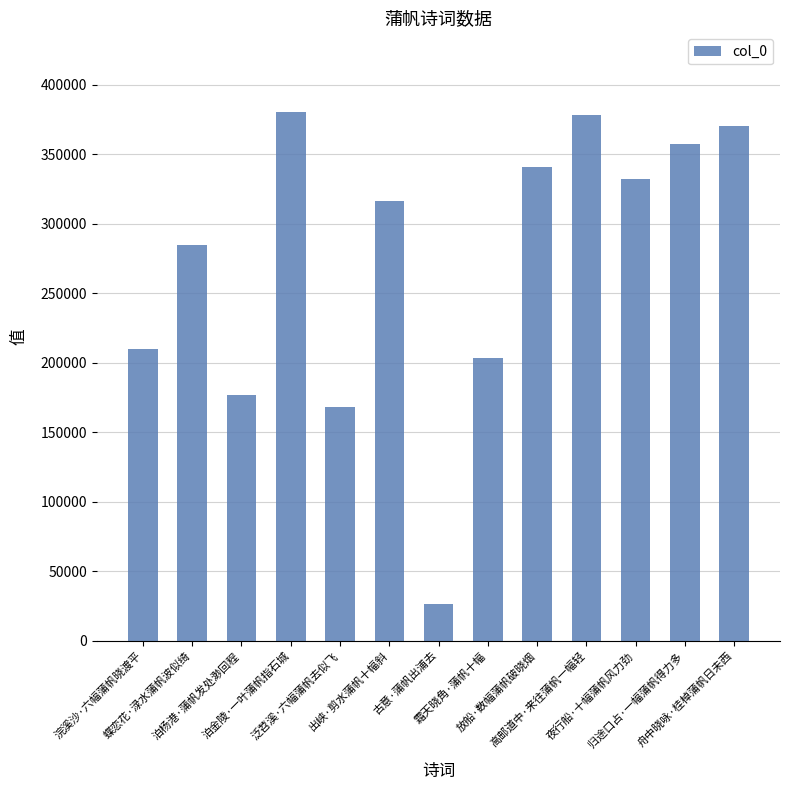

What is the smallest value displayed?

26720